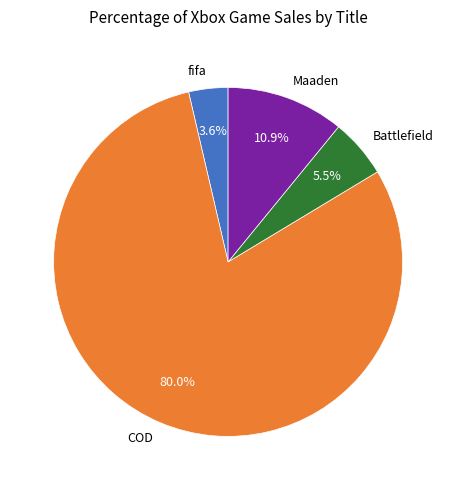

Which slice is the smallest?

fifa